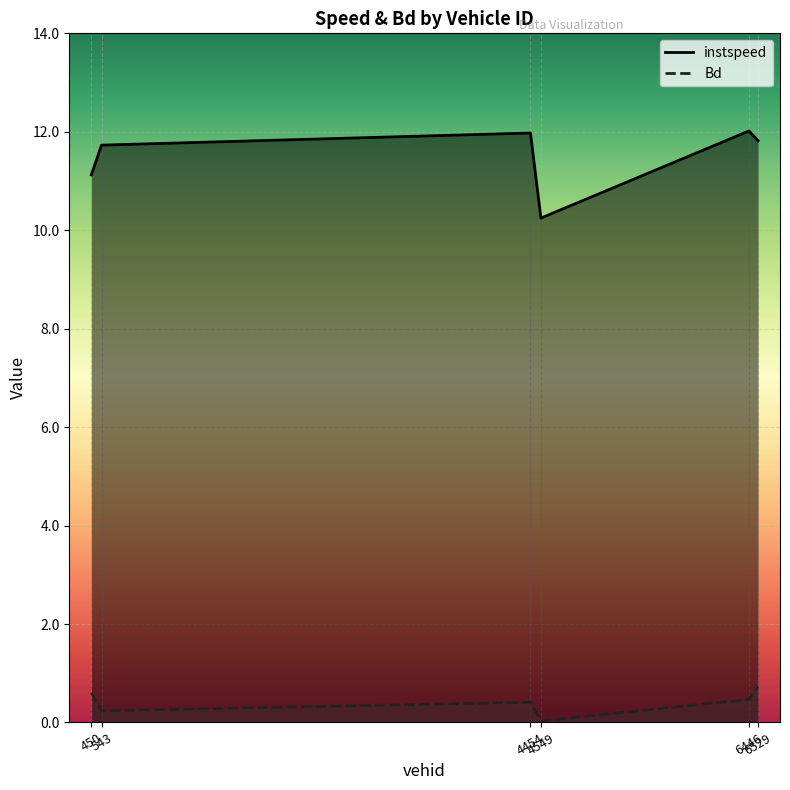

How many categories are shown in the chart?

6